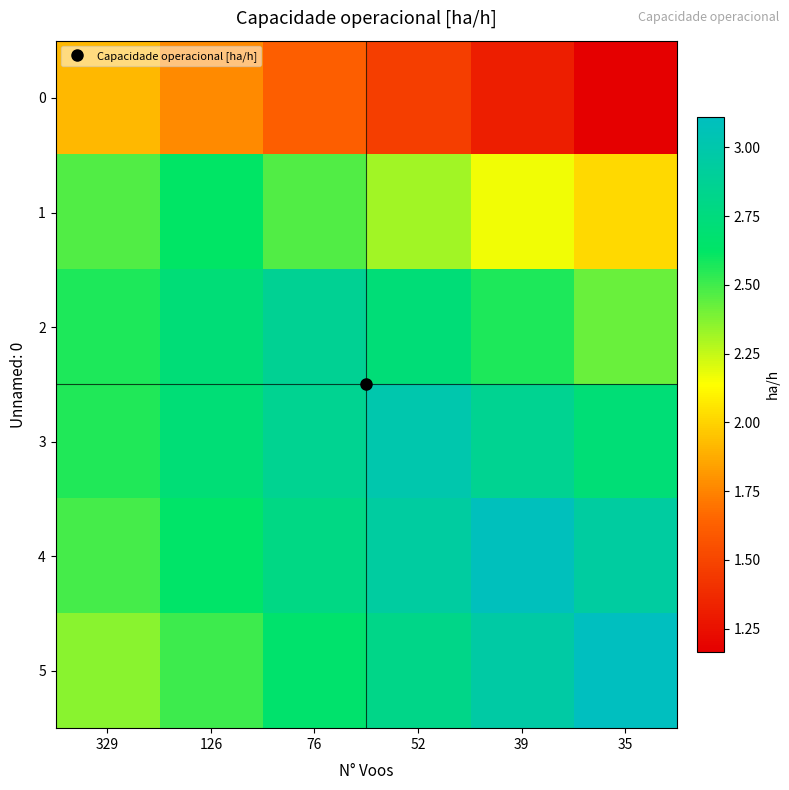

At how many categories does at least one series exceed 2?

6